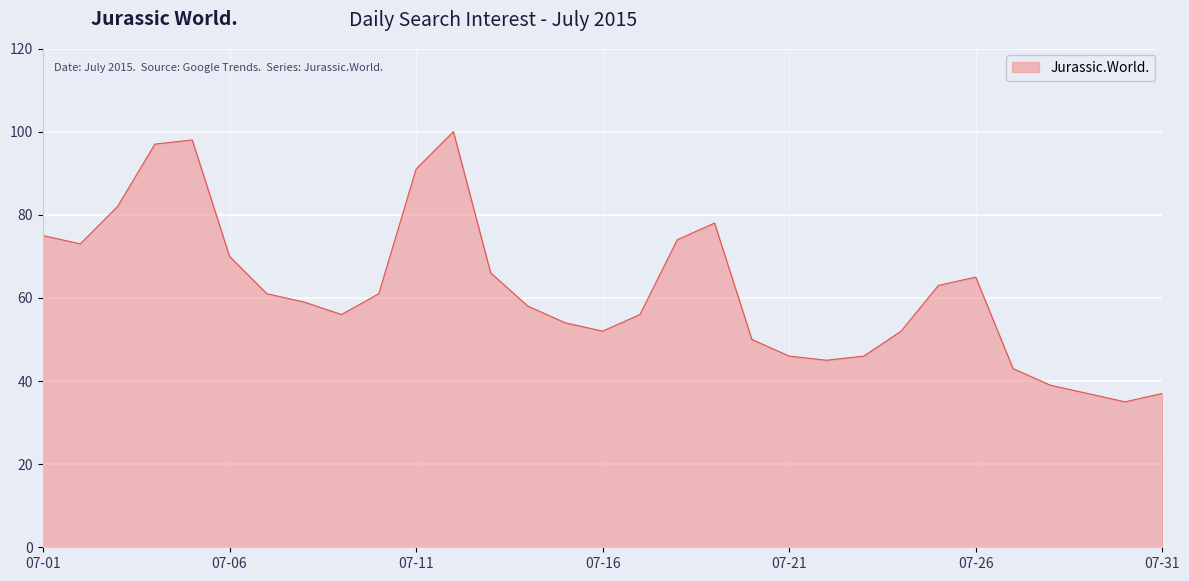

What is the maximum value shown in the chart?

100